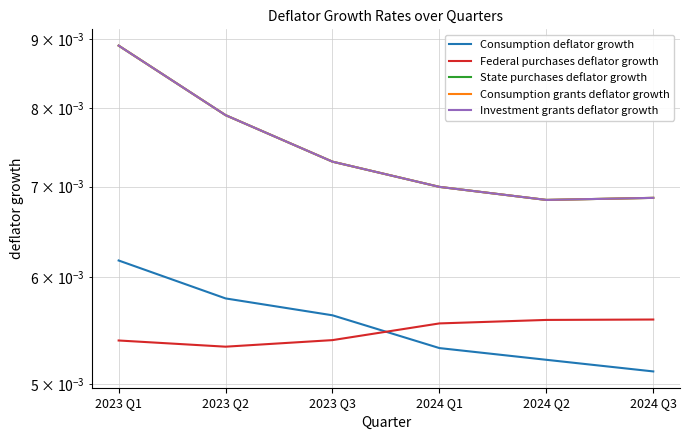

The State purchases deflator growth series shows 0.0 at 2024 Q3. True or false?

False